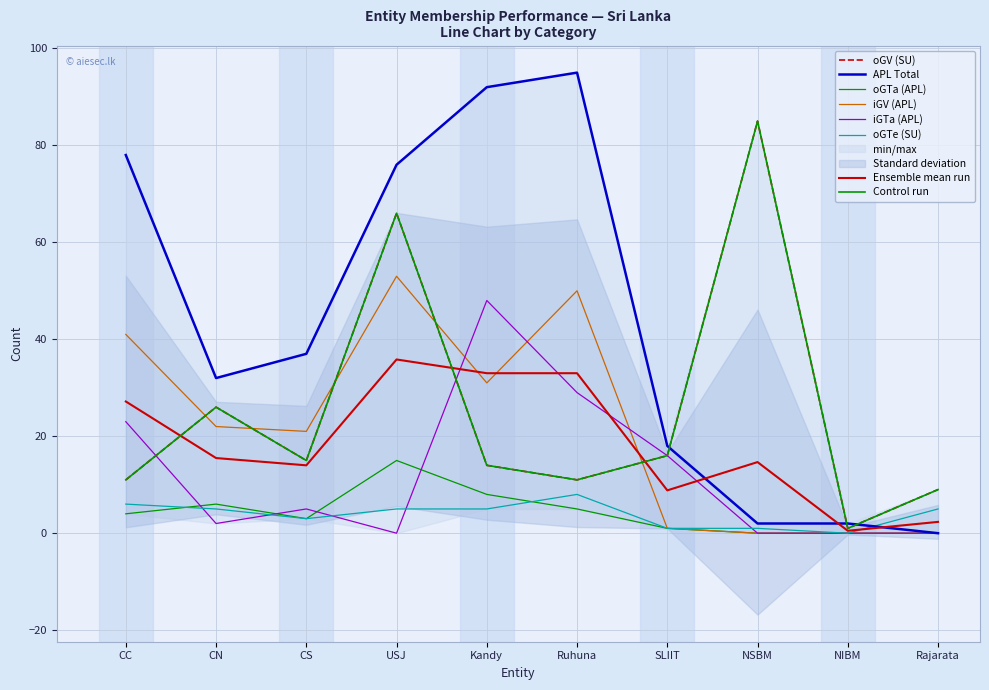

What is the average value of the iGV (APL) series?

22